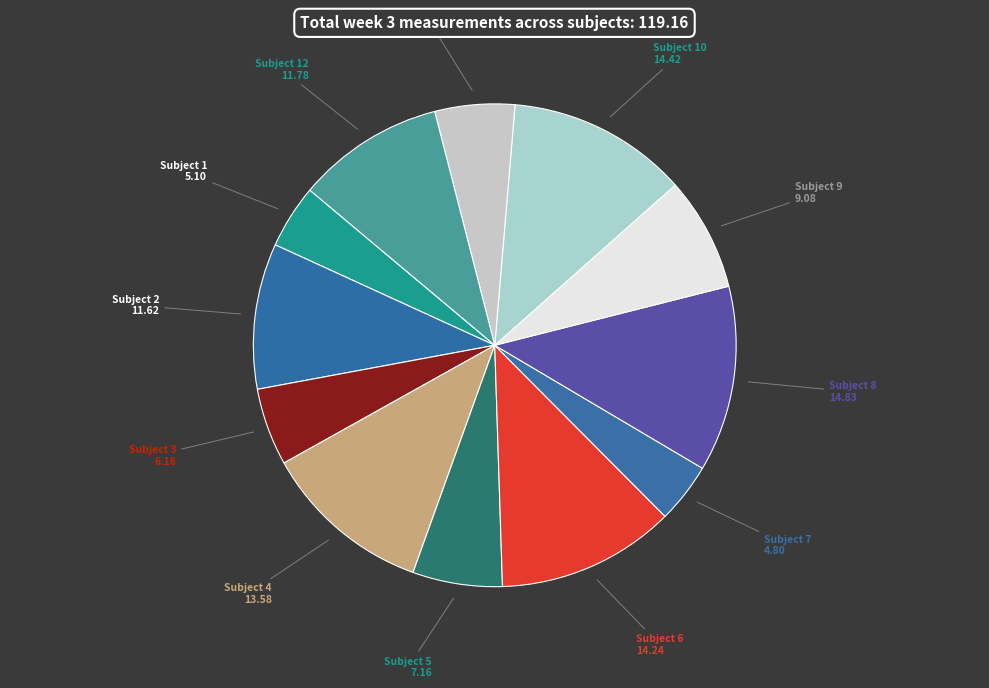

Which has a higher value, Subject 1 or Subject 6?

Subject 6